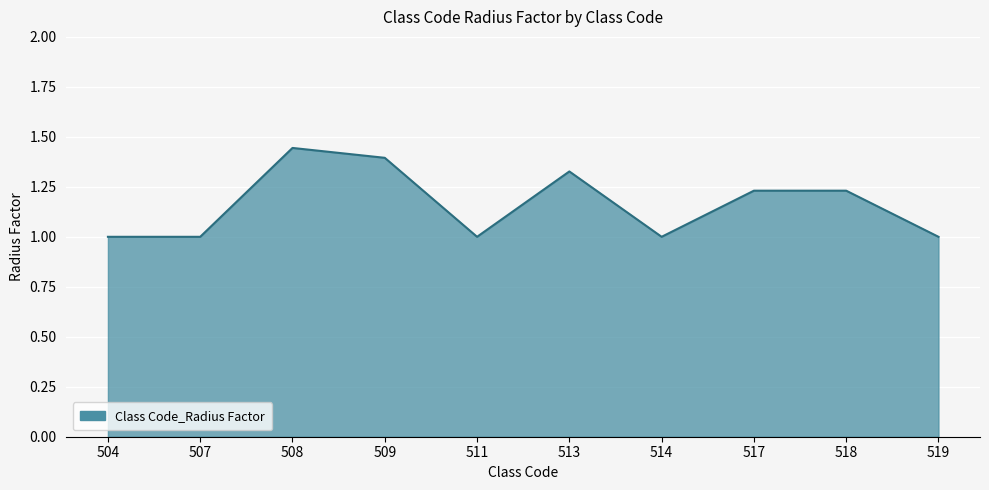

What is the smallest value displayed?

1.0